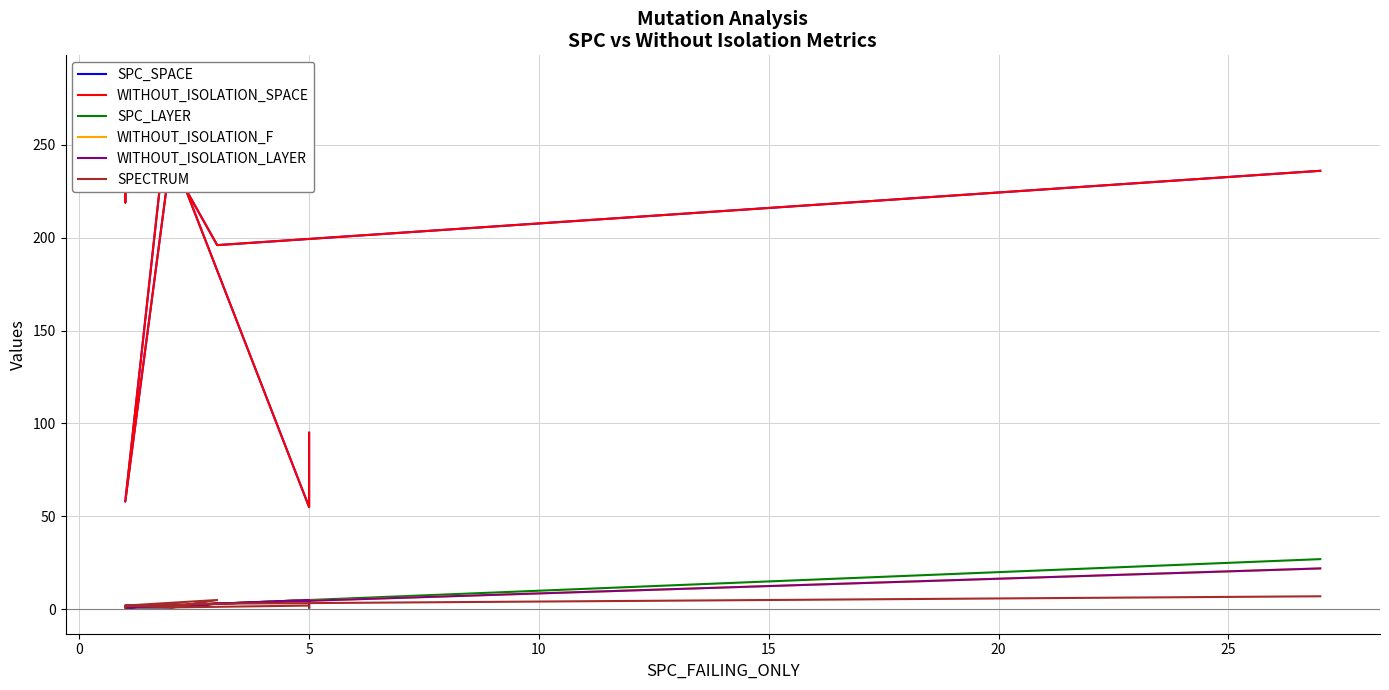

True or false: WITHOUT_ISOLATION_SPACE and SPC_LAYER intersect in this chart.

False